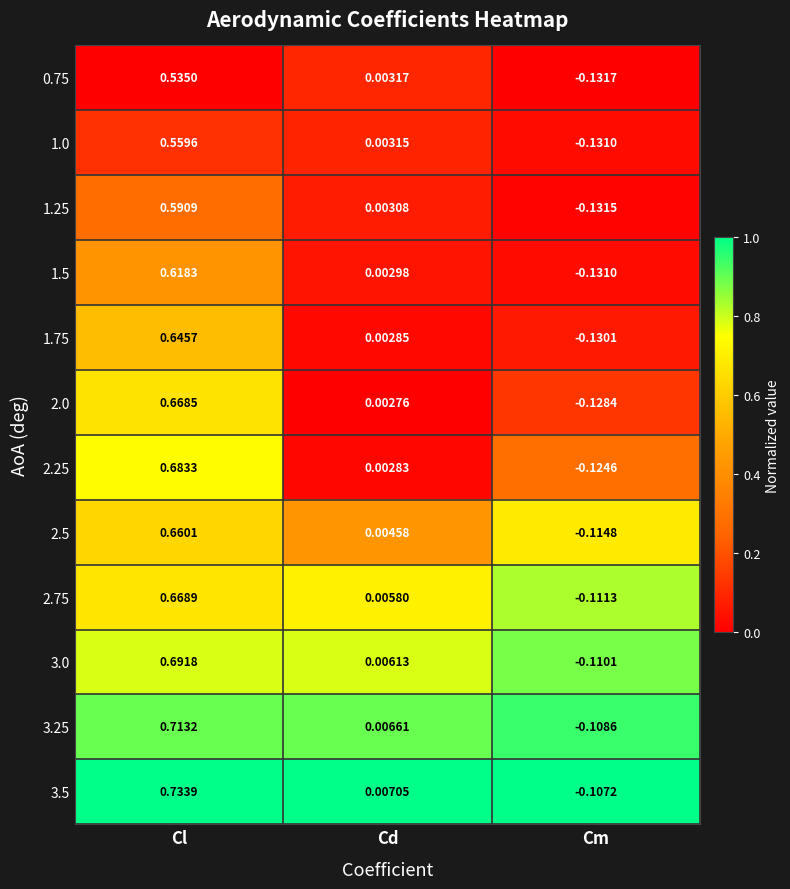

Which category has the highest value in the 2.25 series?

Cl